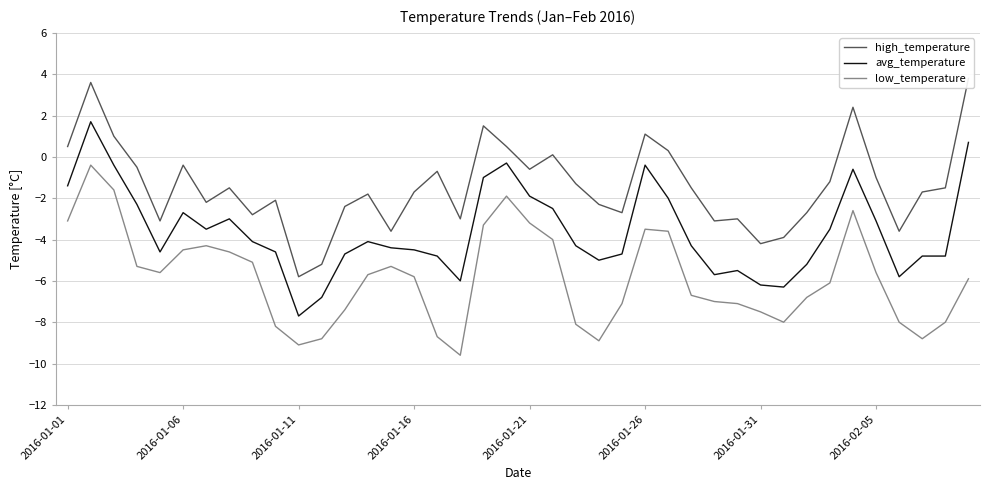

What is the minimum value for avg_temperature?

-7.7